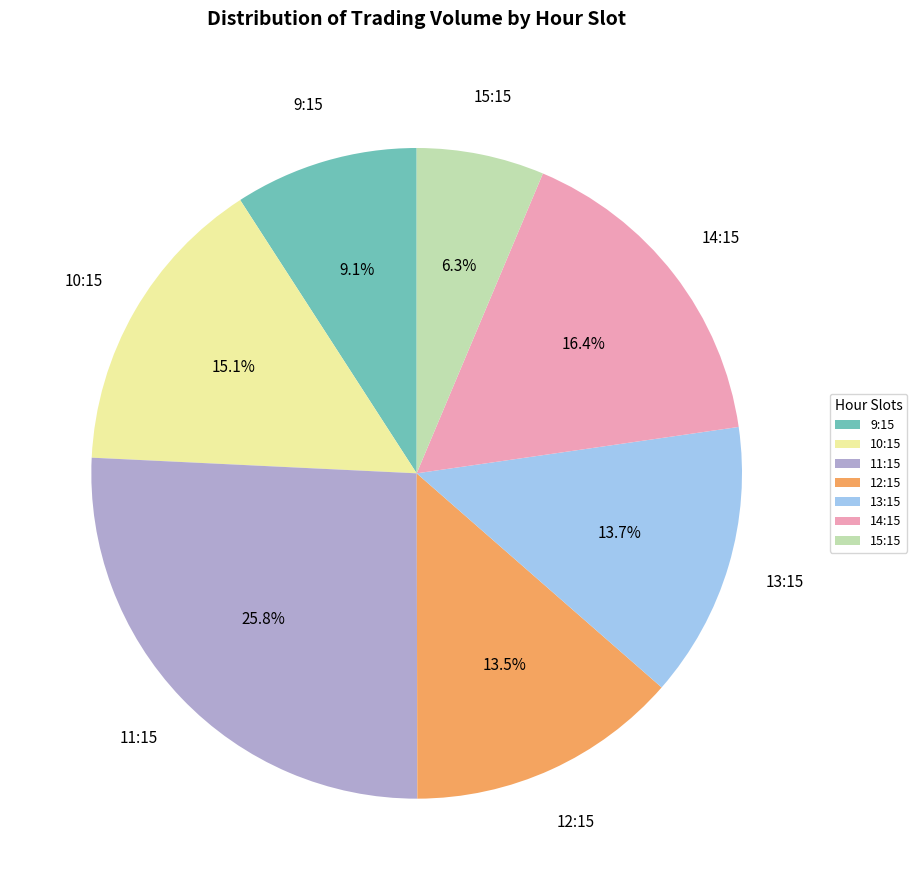

Between 12:15 and 10:15, which is larger?

10:15